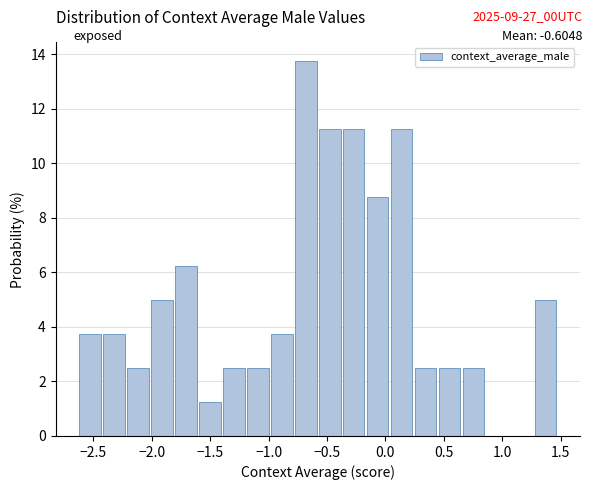

Reading left to right, transcribe this chart: for each bar, give the range it covers on the x-axis and its height. Neither the bar edges nor the heights are printed on the chart, so give them approximately, as read against the axes.

-2.60 to -2.40: 3.8
-2.40 to -2.20: 3.8
-2.20 to -2.00: 2.6
-2.00 to -1.80: 5.0
-1.80 to -1.60: 6.2
-1.60 to -1.40: 1.2
-1.40 to -1.20: 2.6
-1.20 to -1.00: 2.6
-1.00 to -0.75: 3.8
-0.75 to -0.55: 13.8
-0.55 to -0.35: 11.2
-0.35 to -0.15: 11.2
-0.15 to 0.05: 8.8
0.05 to 0.25: 11.2
0.25 to 0.45: 2.6
0.45 to 0.65: 2.6
0.65 to 0.85: 2.6
0.85 to 1.05: 0
1.05 to 1.30: 0
1.30 to 1.50: 5.0